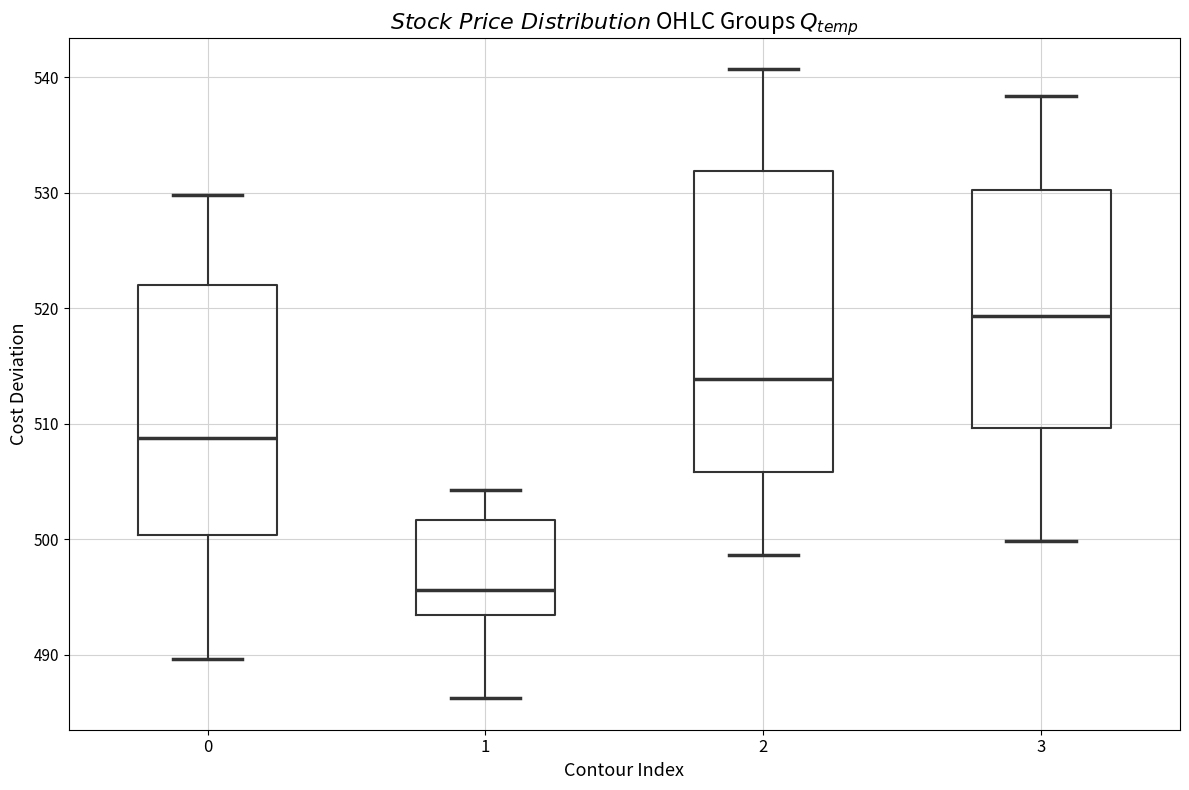

Which box is the tallest, from its lower edge to its upper edge?

2